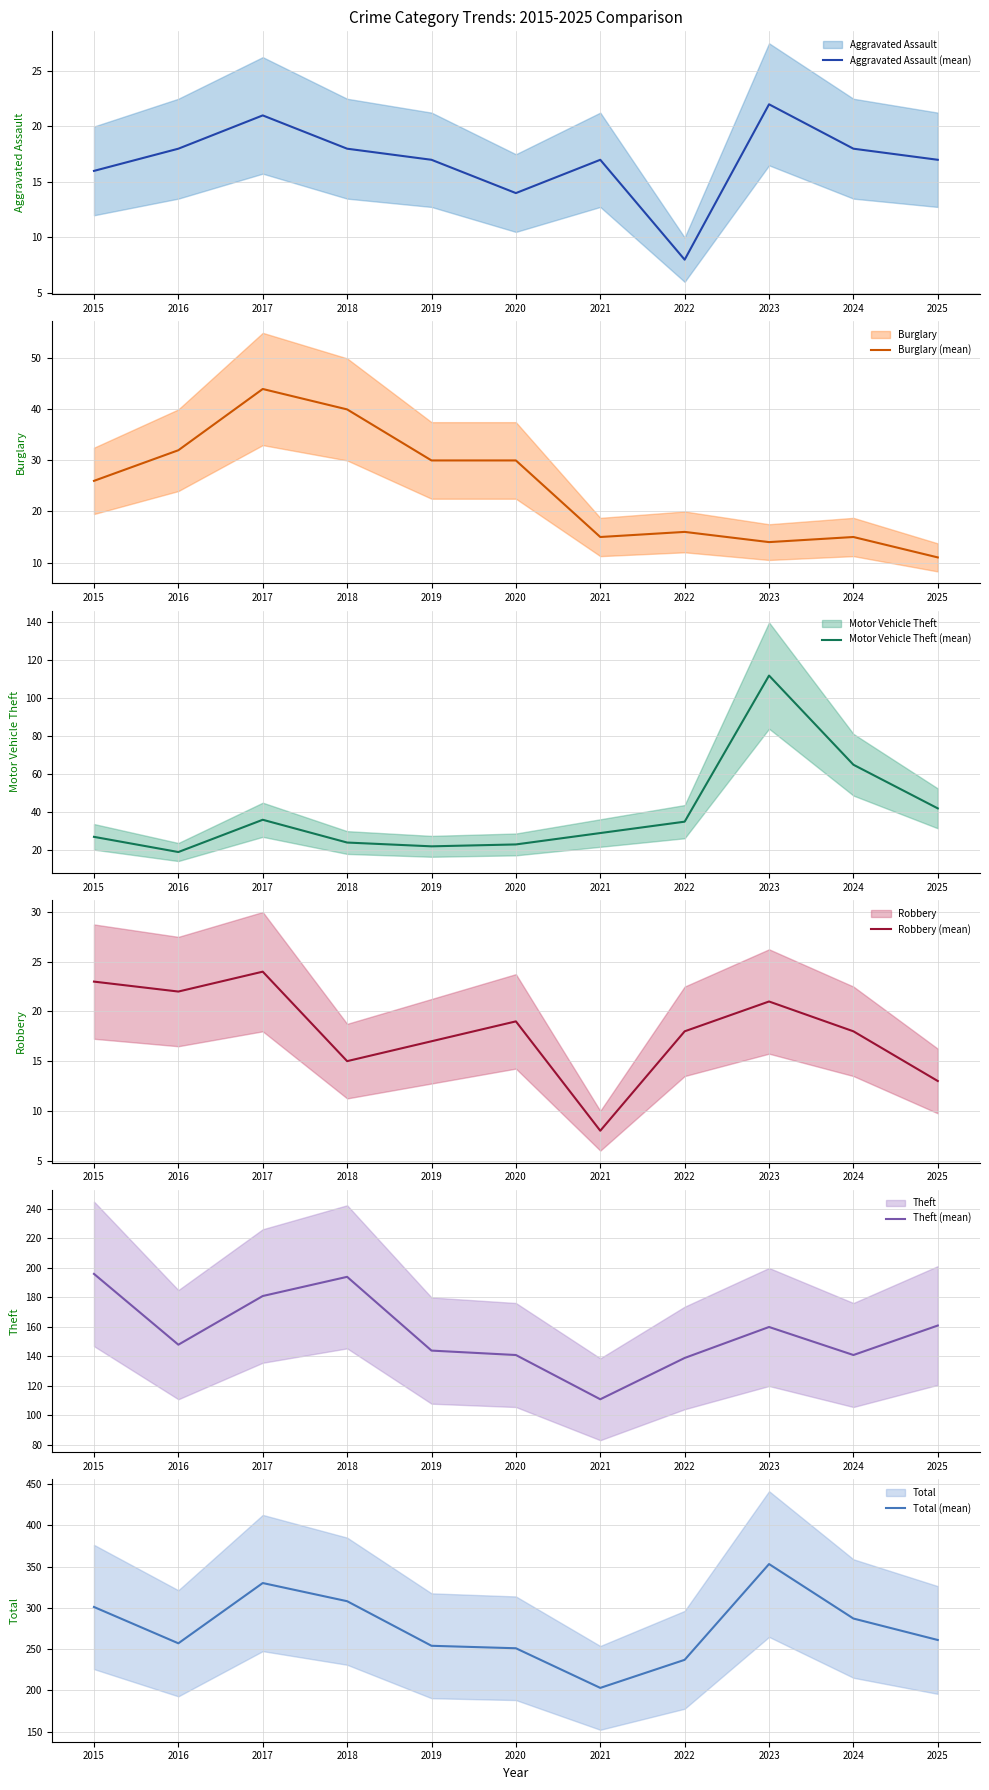

True or false: Burglary (mean) has more than 1 interior local peaks.

True